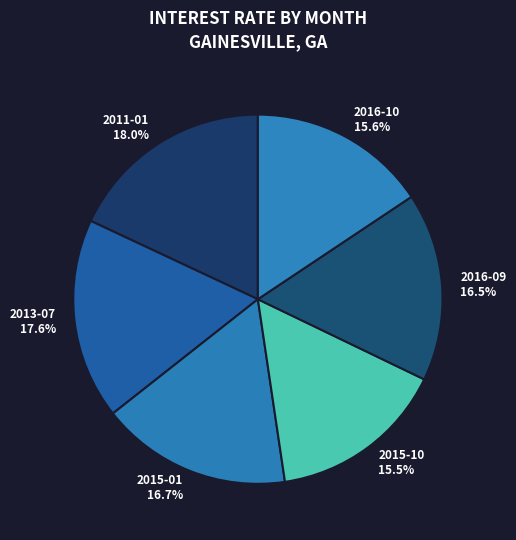

Do 2011-01 and 2013-07 together represent more than half of the pie?

No